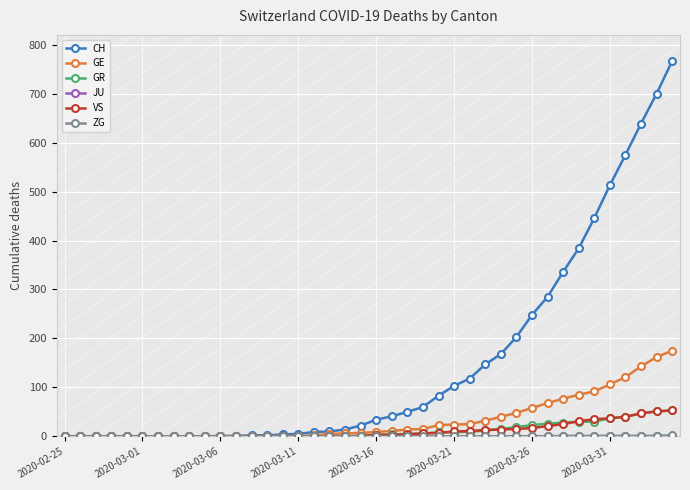

What is the highest value of the VS series?

53